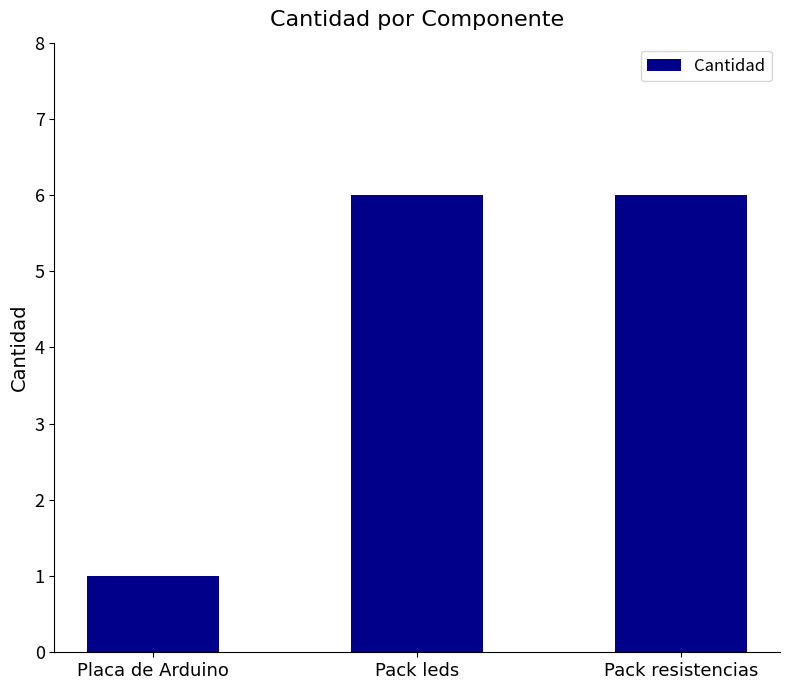

What is the label of the 3rd bar from the right?

Placa de Arduino